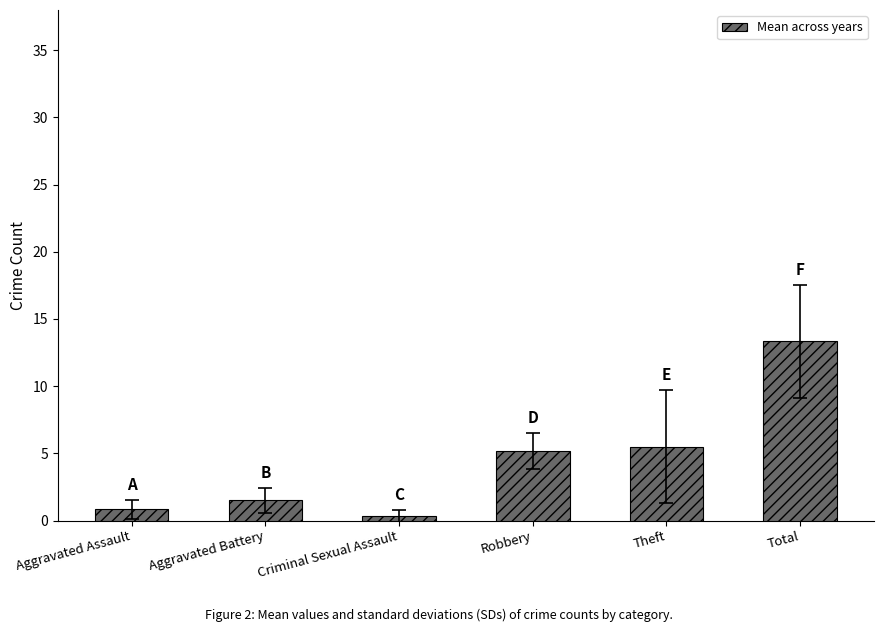

Reading right to left, list all the values displayed in this chart.

Total=13.3	Theft=5.5	Robbery=5.2	Criminal Sexual Assault=0.3	Aggravated Battery=1.5	Aggravated Assault=0.8